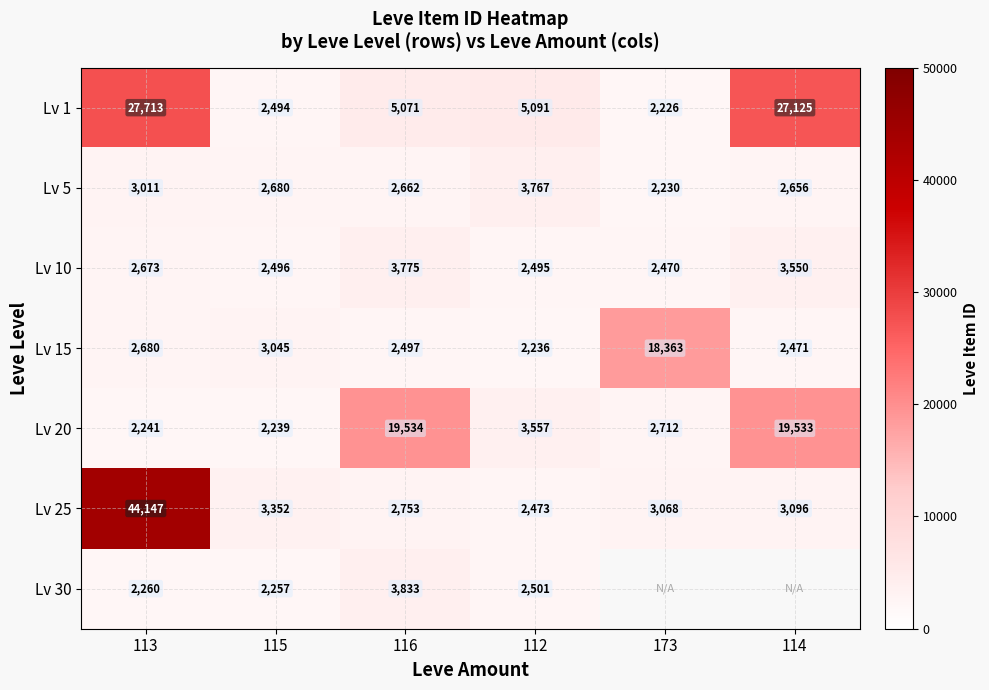

Rank the series at 112 from highest to lowest value.

Lv 1, Lv 5, Lv 20, Lv 30, Lv 10, Lv 25, Lv 15